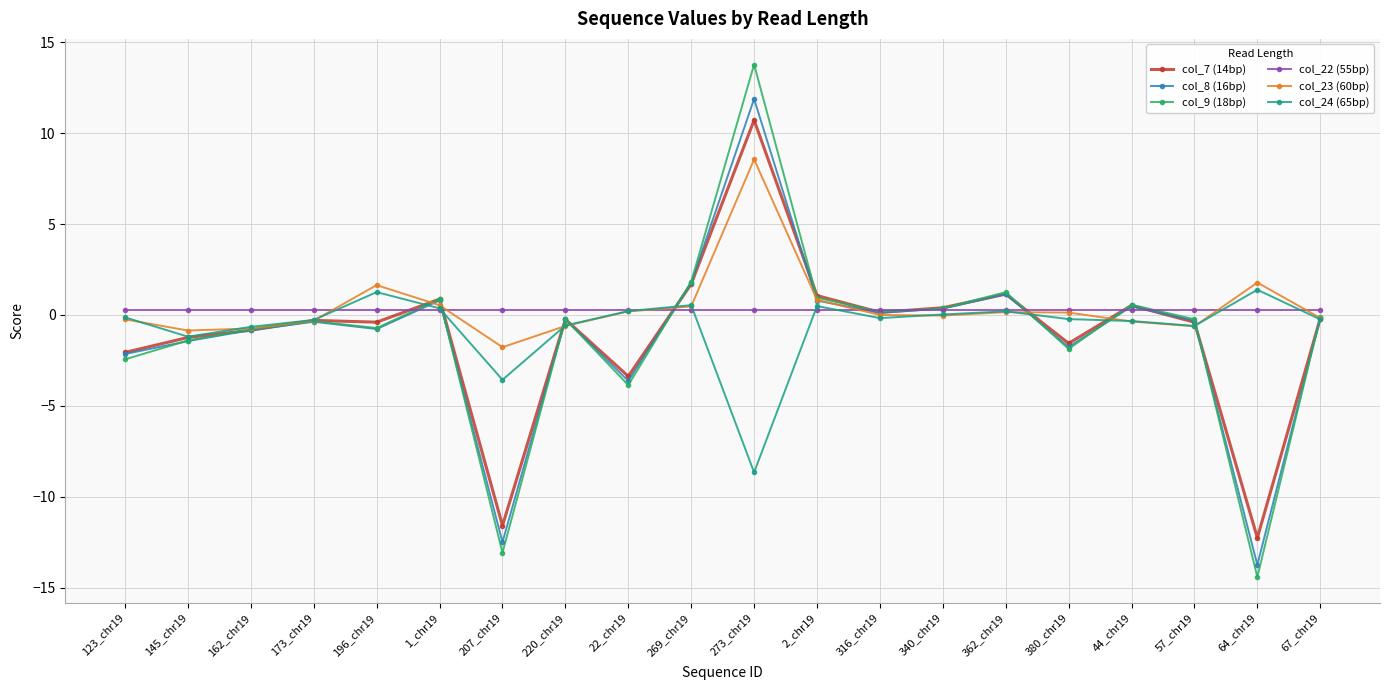

The col_8 (16bp) series shows -0.4 at 173_chr19. True or false?

True